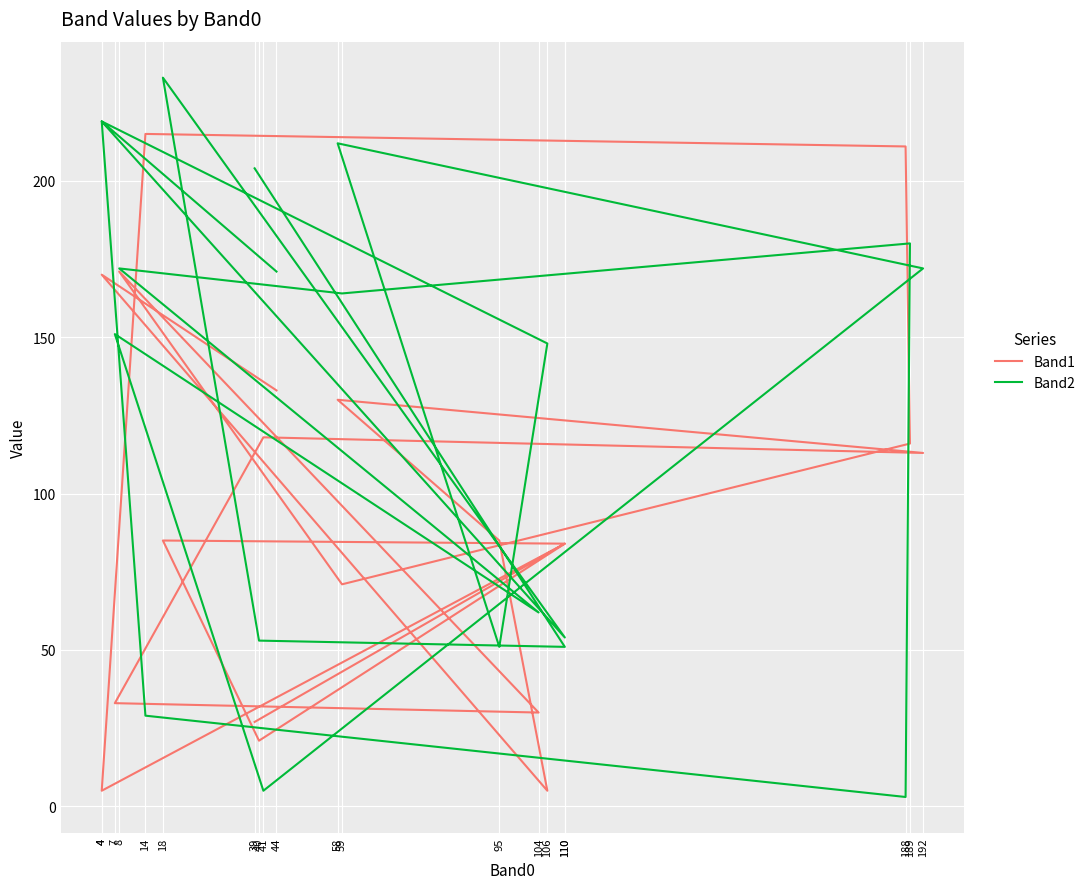

List the series in order of their peak value, lowest first.

Band1, Band2